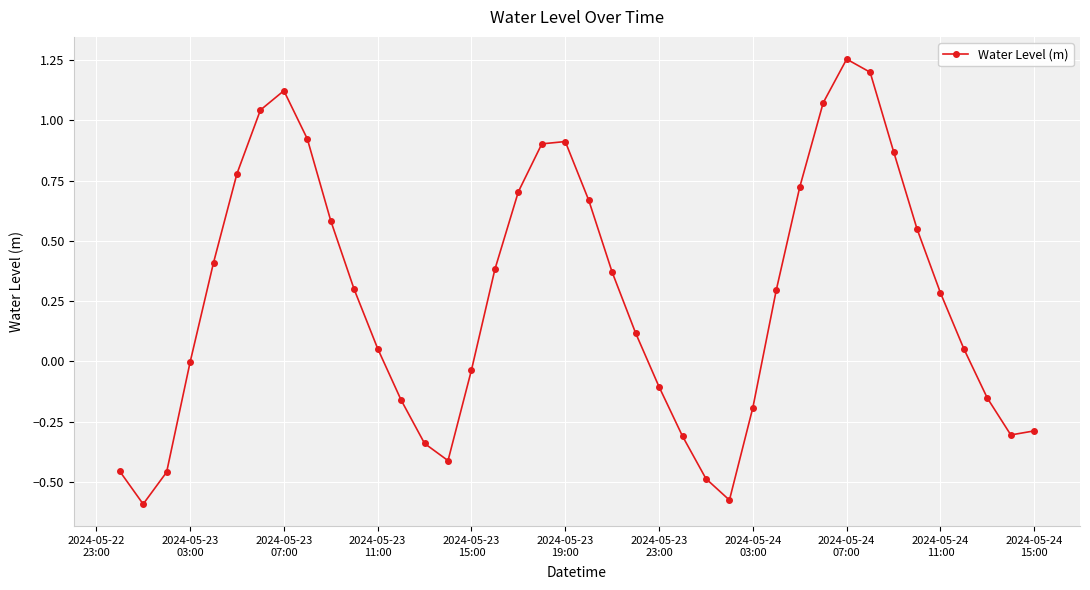

How many interior local peaks (higher than both neighbors) does the data have?

3